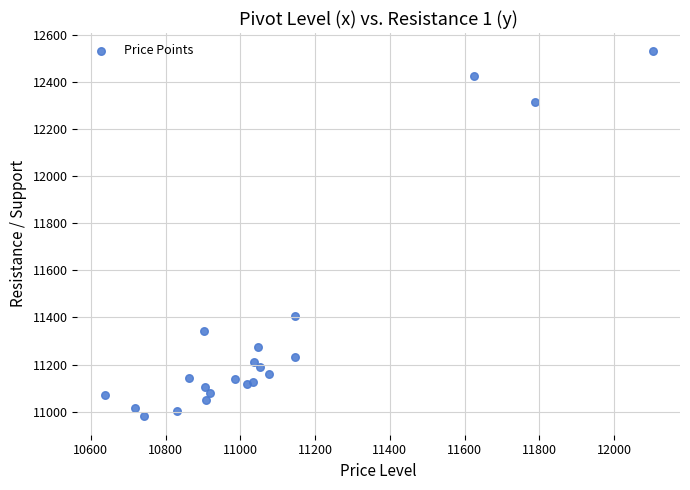

What is the range of Y values (max minus min)?

1551.6